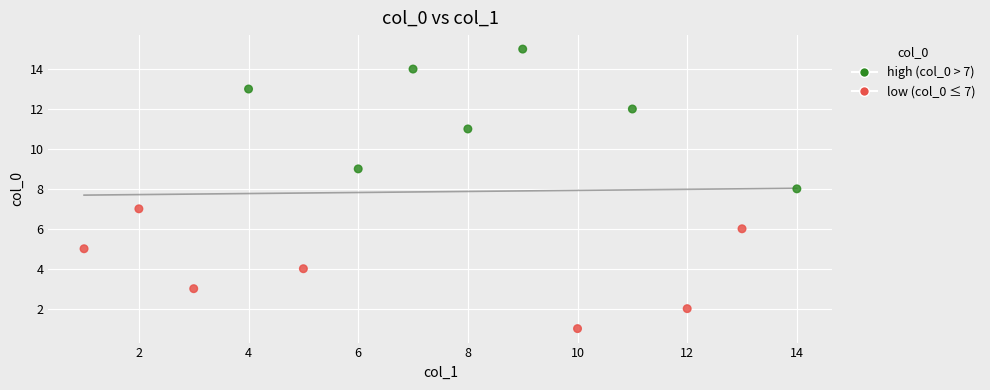

What is the range of Y values (max minus min)?

14